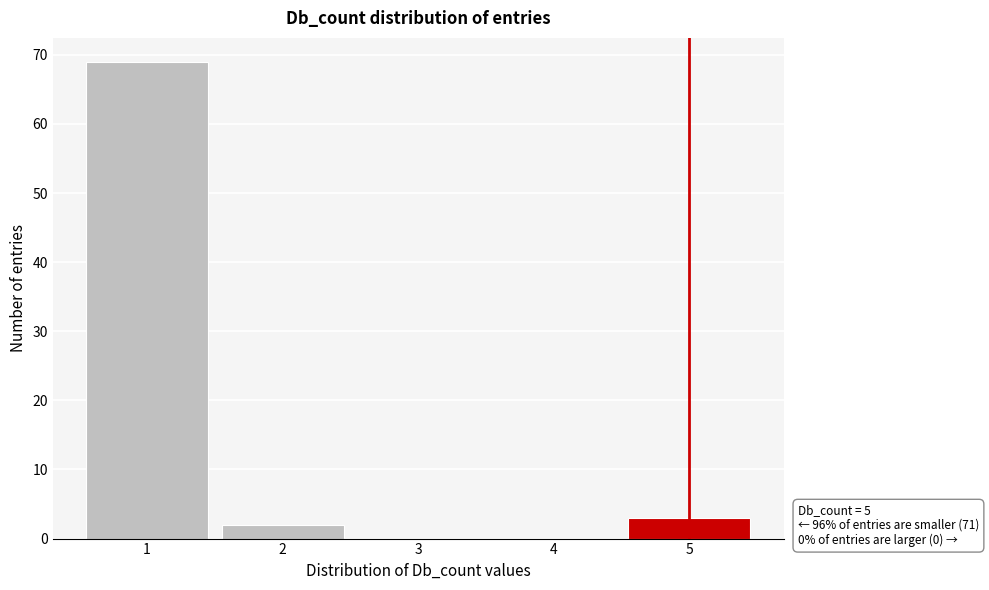

Reading left to right, list all the values displayed in this chart.

1=69	2=2	3=0	4=0	5=3